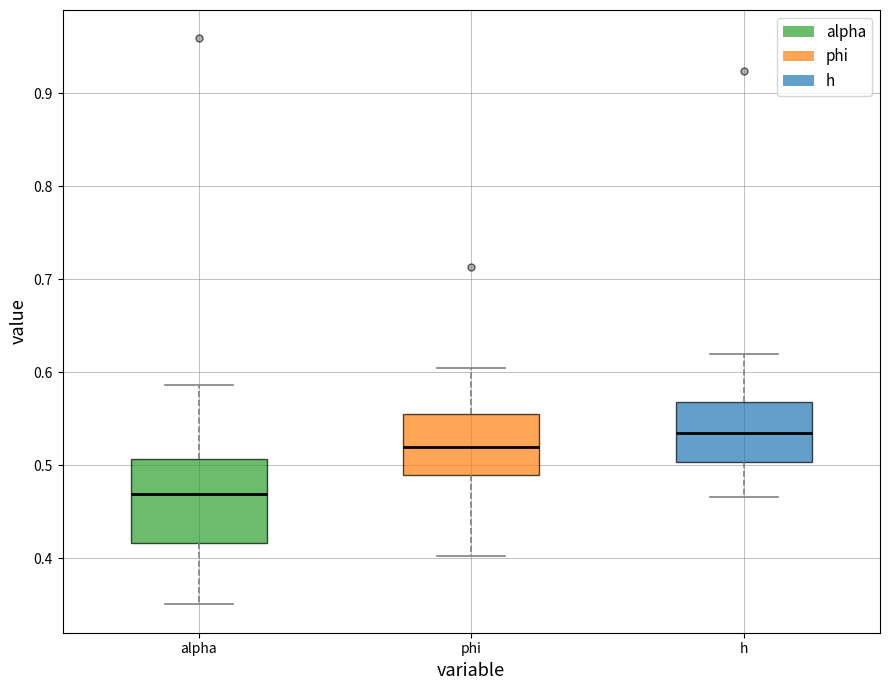

Which box is the tallest, from its lower edge to its upper edge?

alpha